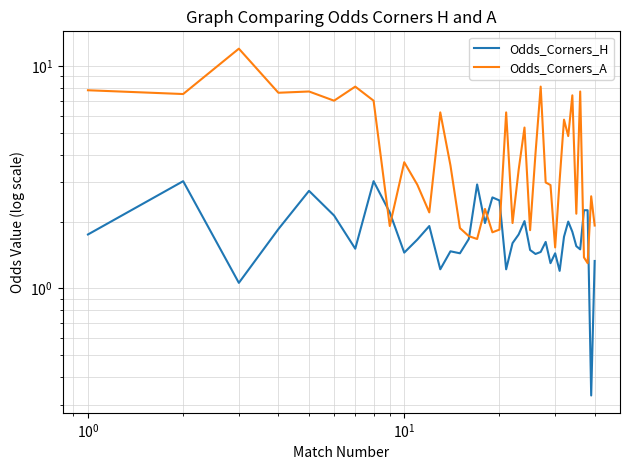

List the series in order of their overall mean, highest first.

Odds_Corners_A, Odds_Corners_H